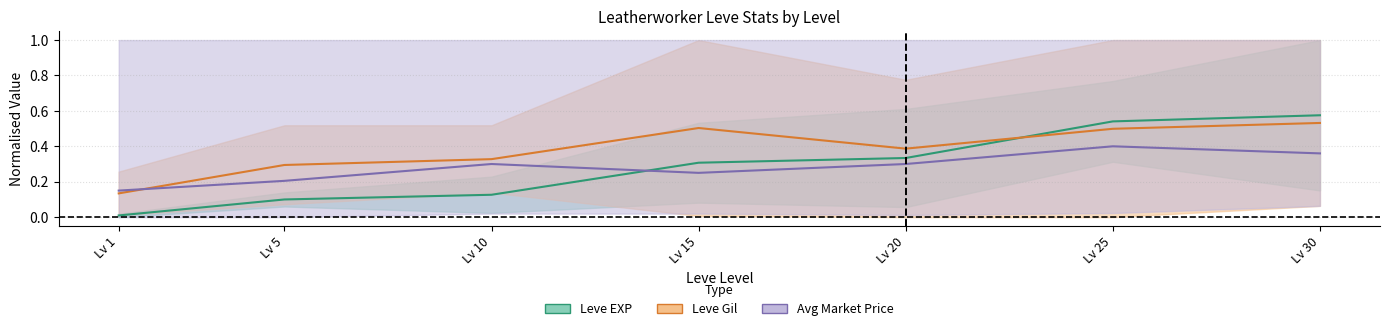

Rank the categories by Leve Gil (mid) value from lowest to highest.

Lv 1, Lv 5, Lv 10, Lv 20, Lv 25, Lv 15, Lv 30